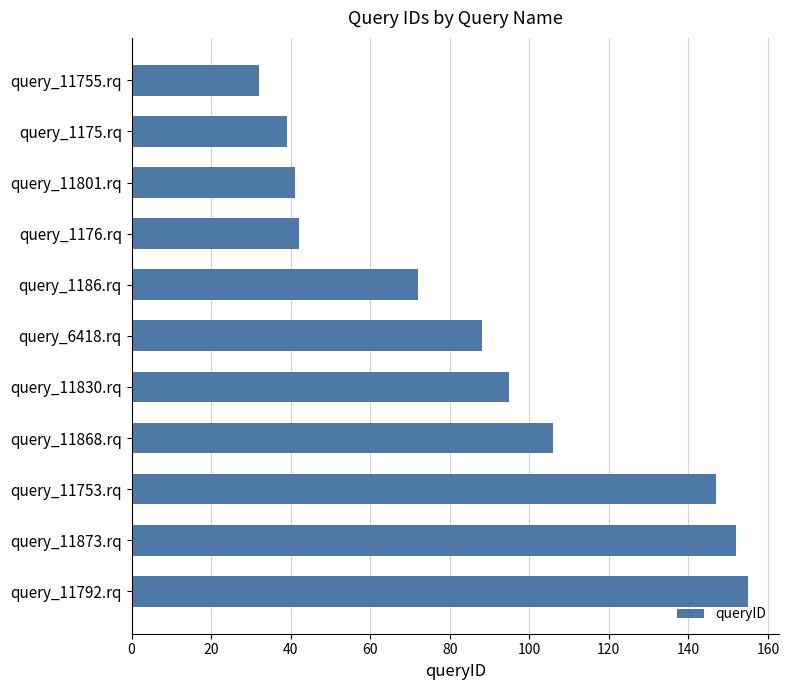

Reading bottom to top, transcribe all the data shown in this chart.

155	152	147	106	95	88	72	42	41	39	32